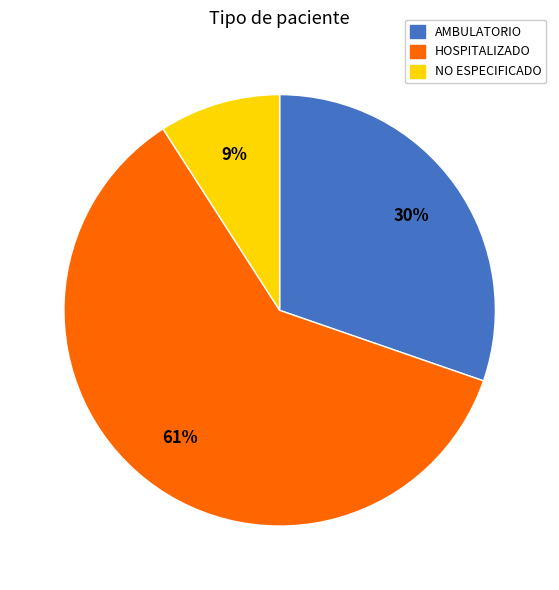

To the nearest percent, what is the difference between the largest and smallest slice percentages?

52%